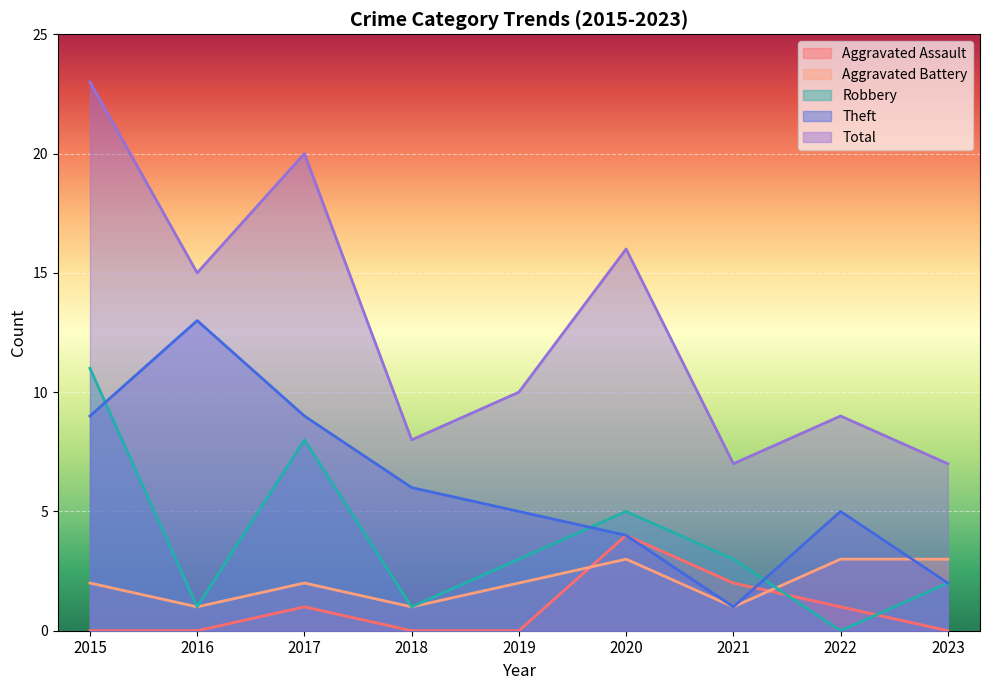

Which category has the lowest value in the Aggravated Assault series?

2015